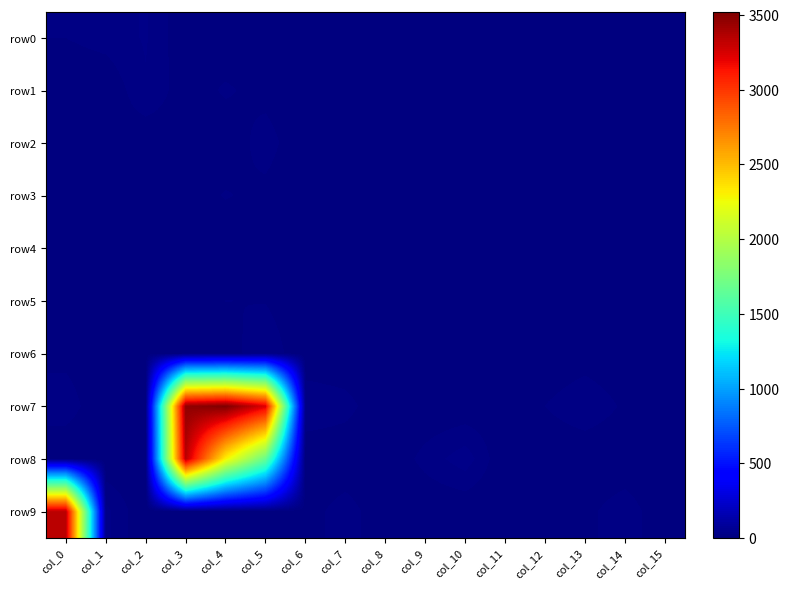

Reading left to right, list all the values displayed in this chart.

row0: col_0=14	col_1=20	col_2=29	col_3=2	col_4=2	col_5=0	col_6=5	col_7=6	col_8=0	col_9=0	col_10=0	col_11=0	col_12=1	col_13=9	col_14=0	col_15=0
row1: col_0=0	col_1=1	col_2=26	col_3=5	col_4=16	col_5=8	col_6=0	col_7=0	col_8=0	col_9=1	col_10=6	col_11=9	col_12=0	col_13=0	col_14=0	col_15=0
row2: col_0=2	col_1=8	col_2=2	col_3=7	col_4=3	col_5=21	col_6=0	col_7=2	col_8=0	col_9=0	col_10=0	col_11=0	col_12=0	col_13=3	col_14=0	col_15=0
row3: col_0=0	col_1=1	col_2=0	col_3=5	col_4=15	col_5=9	col_6=0	col_7=0	col_8=0	col_9=0	col_10=2	col_11=8	col_12=0	col_13=0	col_14=0	col_15=0
row4: col_0=0	col_1=4	col_2=10	col_3=0	col_4=1	col_5=0	col_6=0	col_7=0	col_8=5	col_9=4	col_10=0	col_11=0	col_12=0	col_13=3	col_14=2	col_15=6
row5: col_0=0	col_1=0	col_2=2	col_3=1	col_4=14	col_5=13	col_6=0	col_7=0	col_8=0	col_9=0	col_10=0	col_11=0	col_12=1	col_13=0	col_14=0	col_15=0
row6: col_0=9	col_1=3	col_2=5	col_3=1	col_4=5	col_5=26	col_6=0	col_7=0	col_8=0	col_9=5	col_10=0	col_11=0	col_12=0	col_13=5	col_14=0	col_15=6
row7: col_0=22	col_1=0	col_2=5	col_3=3460	col_4=3522	col_5=3234	col_6=27	col_7=20	col_8=0	col_9=1	col_10=2	col_11=5	col_12=14	col_13=26	col_14=11	col_15=0
row8: col_0=0	col_1=0	col_2=0	col_3=3340	col_4=2305	col_5=1676	col_6=0	col_7=0	col_8=0	col_9=19	col_10=36	col_11=0	col_12=0	col_13=0	col_14=0	col_15=0
row9: col_0=3332	col_1=32	col_2=0	col_3=0	col_4=0	col_5=1	col_6=6	col_7=22	col_8=1	col_9=0	col_10=0	col_11=0	col_12=0	col_13=9	col_14=24	col_15=0